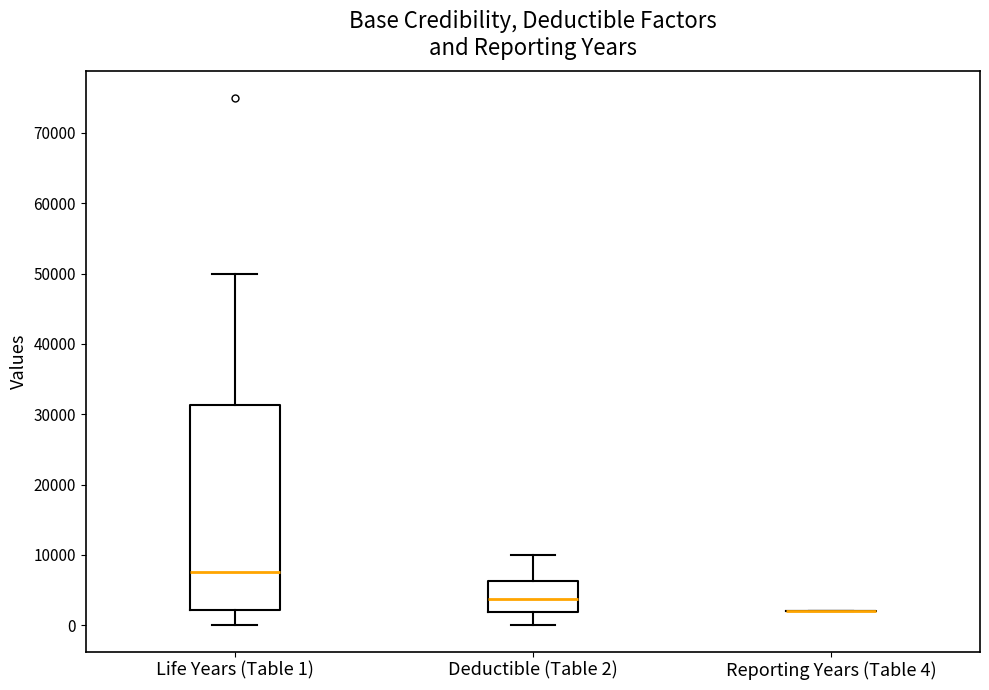

Reading left to right, transcribe this box plot: for each box, give where its median line is, the range the box spans, and where its two whiskers end, as read against the y-axis. The values are not printed on the chart, so give them approximately, as read against the axis.

Life Years (Table 1): median 8000, box 2000 to 31000, whiskers 0 to 50000
Deductible (Table 2): median 4000, box 2000 to 6000, whiskers 0 to 10000
Reporting Years (Table 4): box collapsed to a line at 2000, whiskers 2000 to 2000